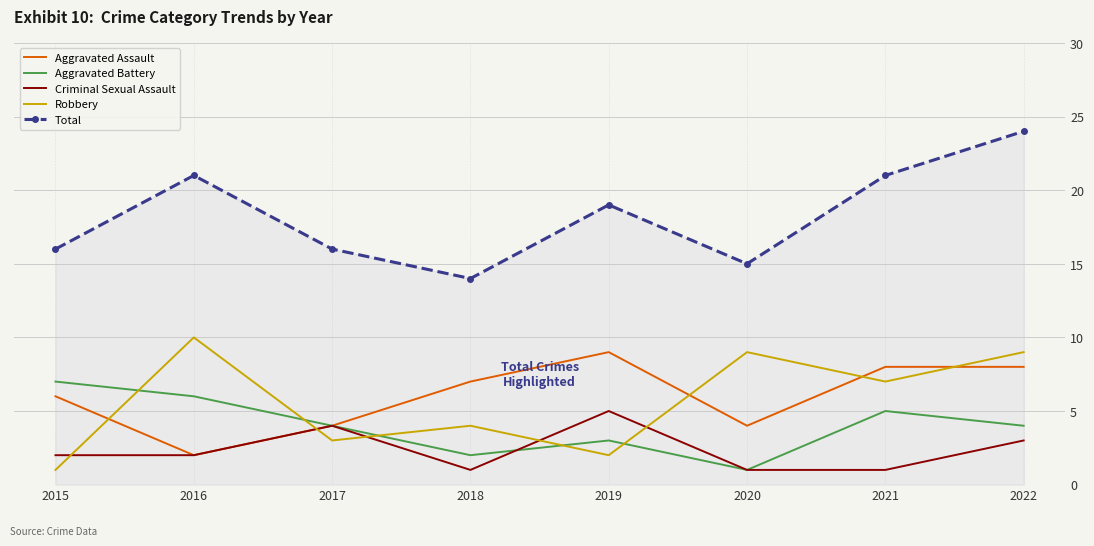

What is the greatest value displayed?

24